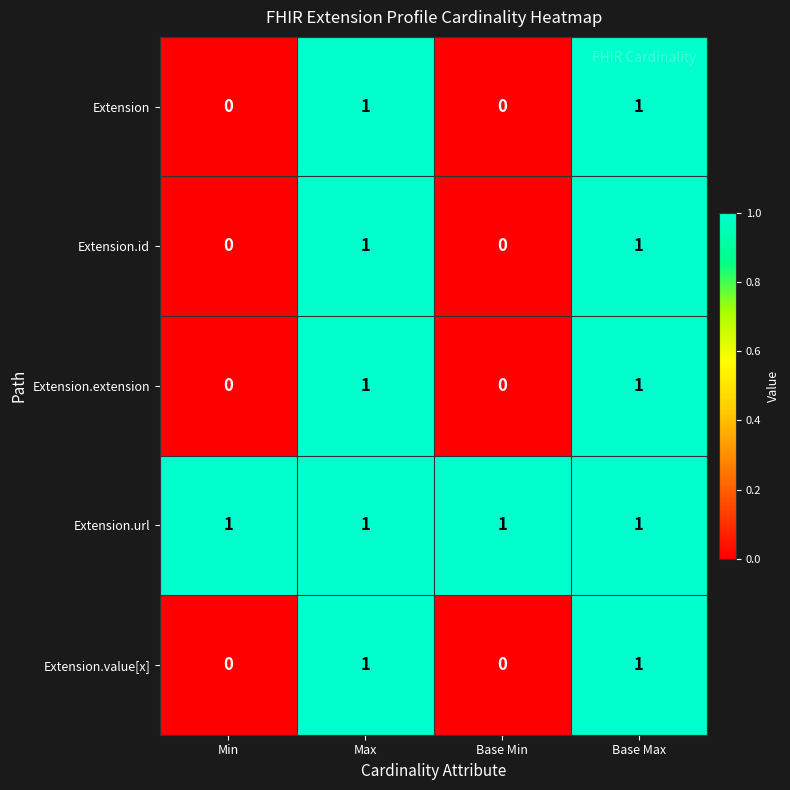

Is it true that Extension.extension equals 1 at Max?

True